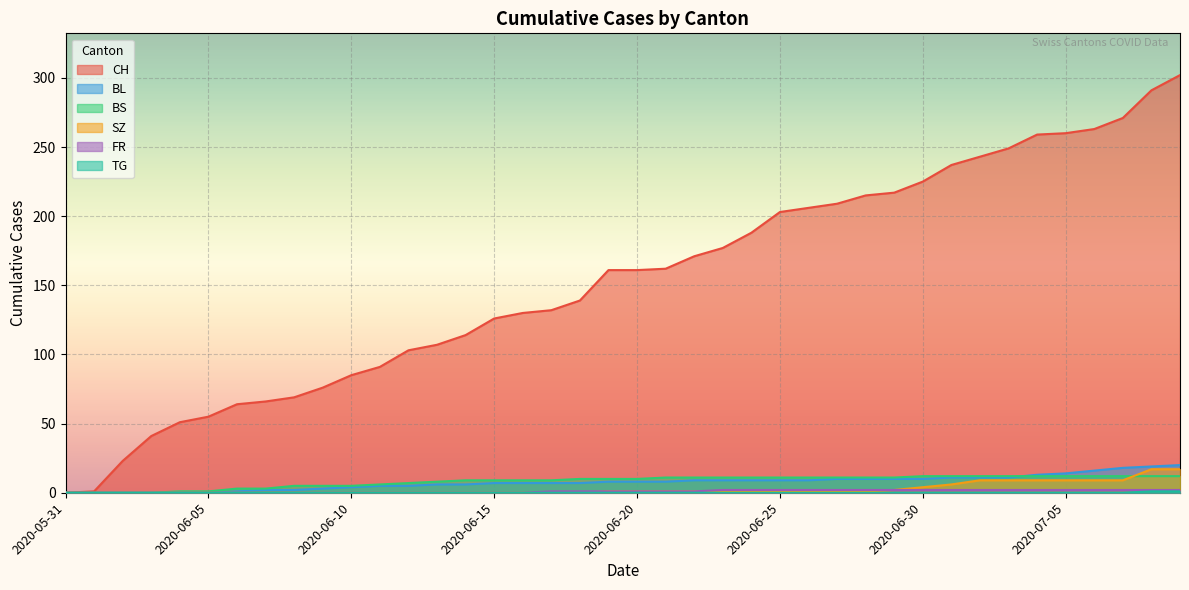

Which has a higher value, 2020-06-27 or 2020-06-26?

2020-06-27